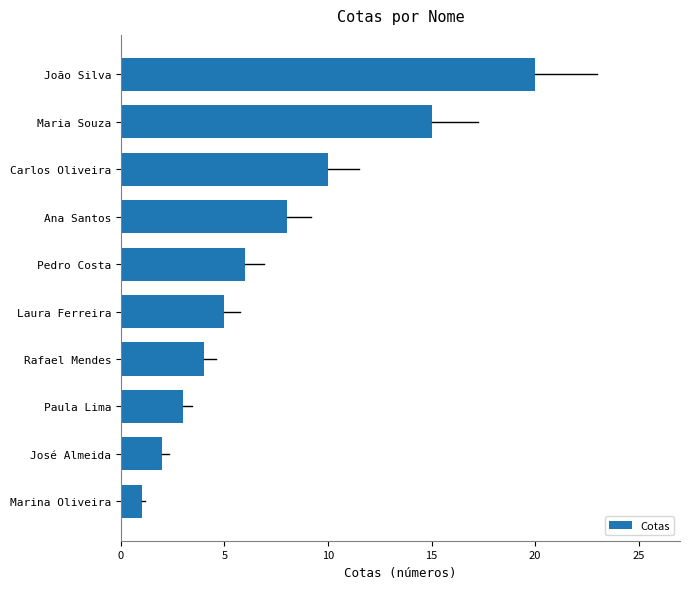

Rank the categories by value from lowest to highest.

Marina Oliveira, José Almeida, Paula Lima, Rafael Mendes, Laura Ferreira, Pedro Costa, Ana Santos, Carlos Oliveira, Maria Souza, João Silva